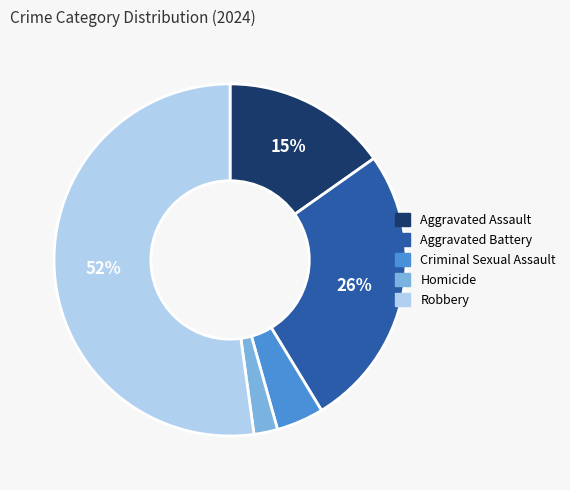

Count the number of slices in the pie.

5